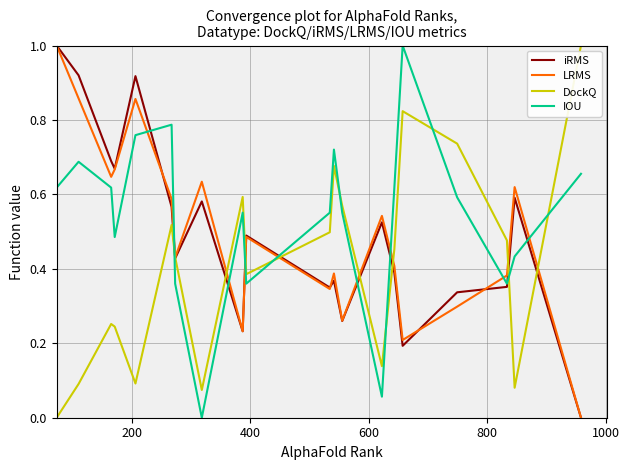

Which series has the largest total across all categories?

IOU